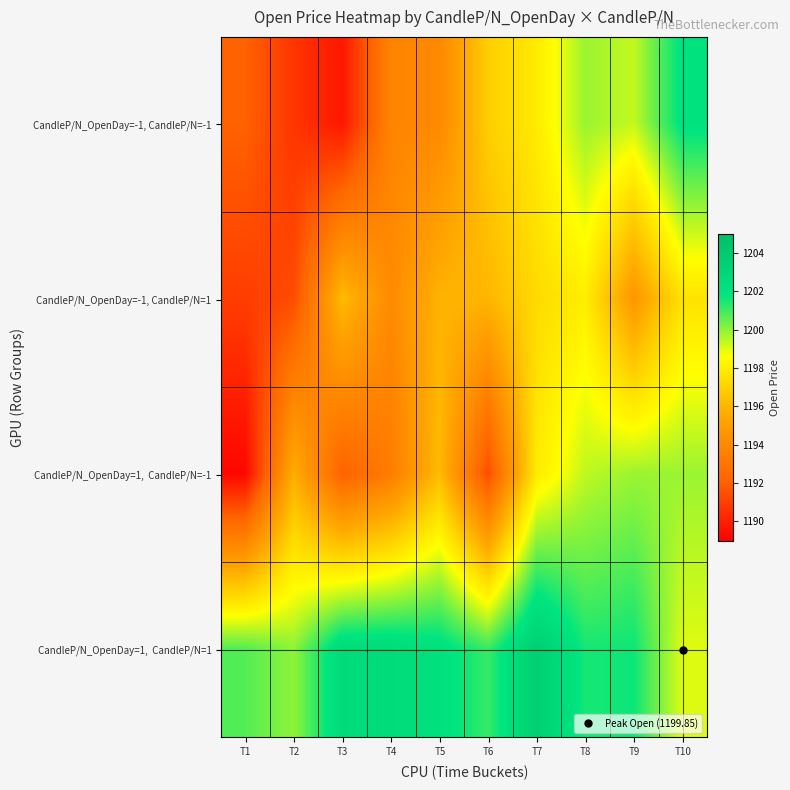

What is the smallest value displayed?

1189.2